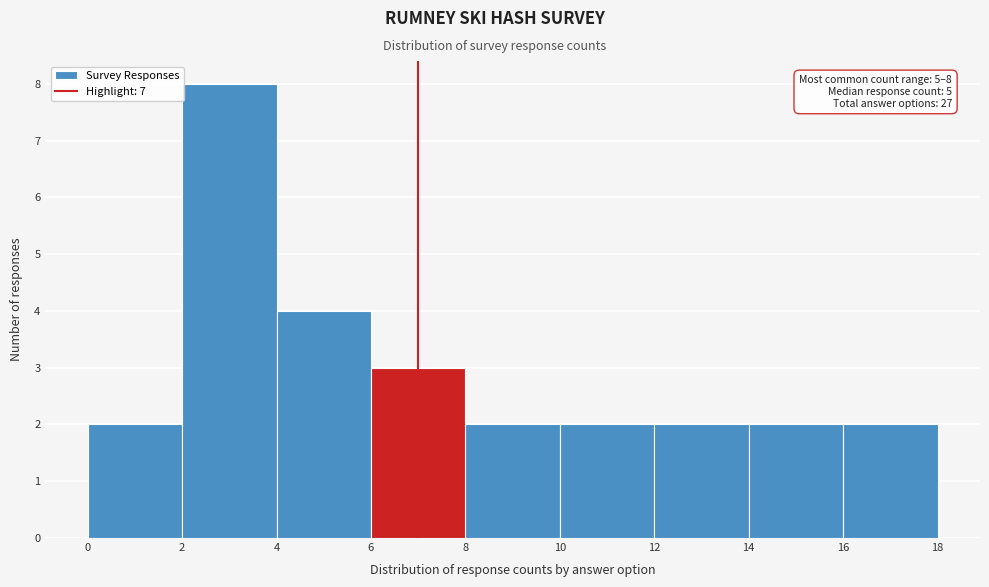

Over which range of the x-axis is the bar tallest?

2 to 4